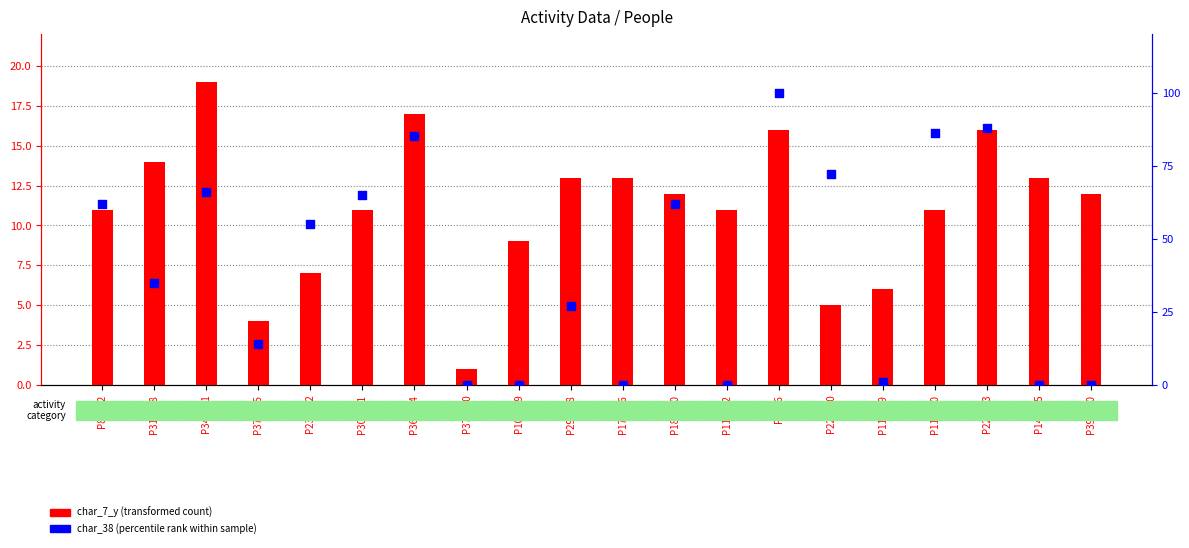

Which series has the largest Y range (max minus min)?

char_38 (percentile rank within sample)